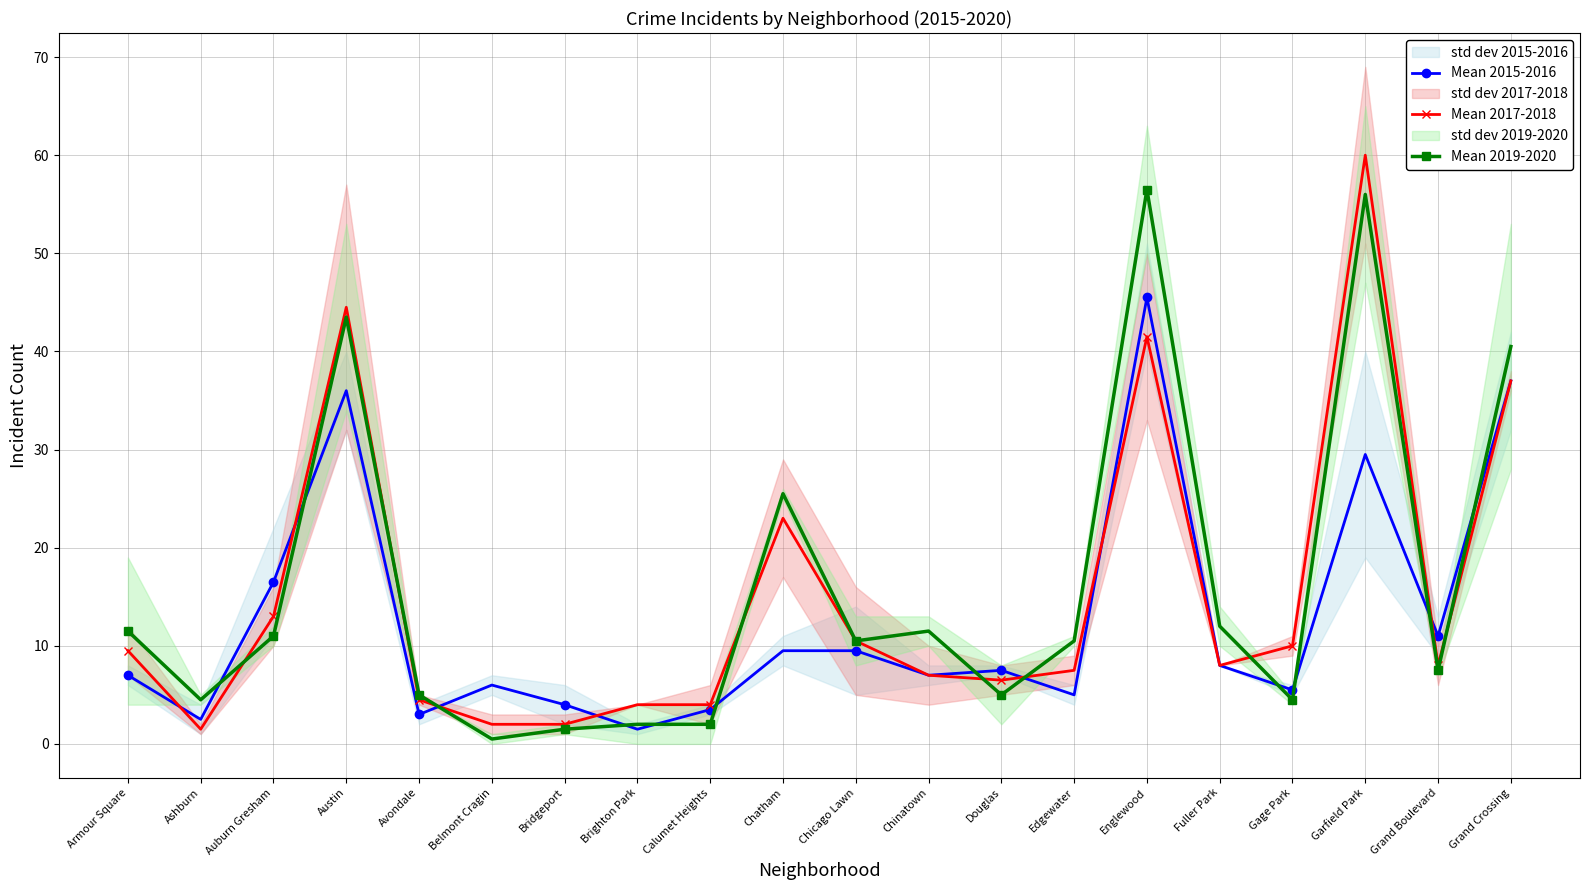

Which has a higher value, Chinatown or Englewood?

Englewood